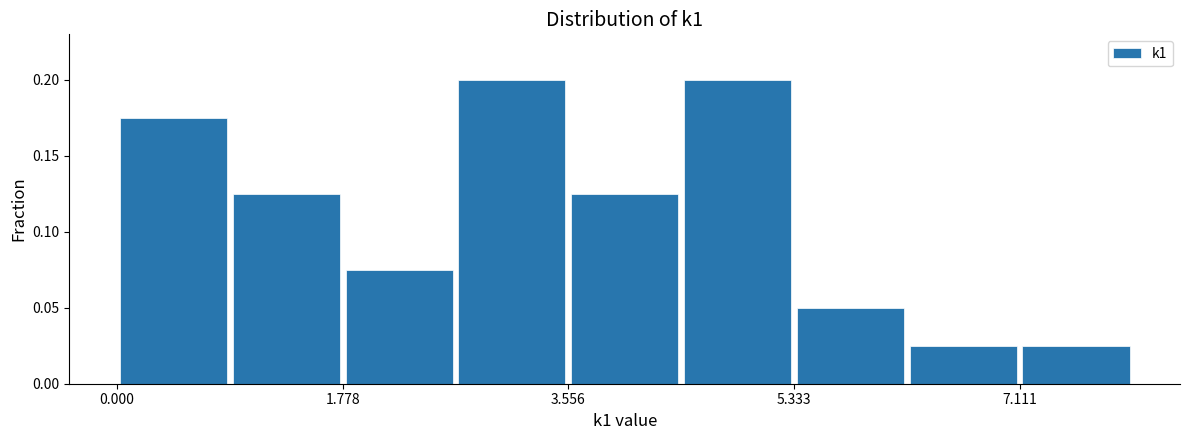

How tall is the bar that spans 0.8 to 1.8 on the x-axis? Neither the bar edges nor the heights are printed on the chart, so give them approximately, as read against the axes.

0.125